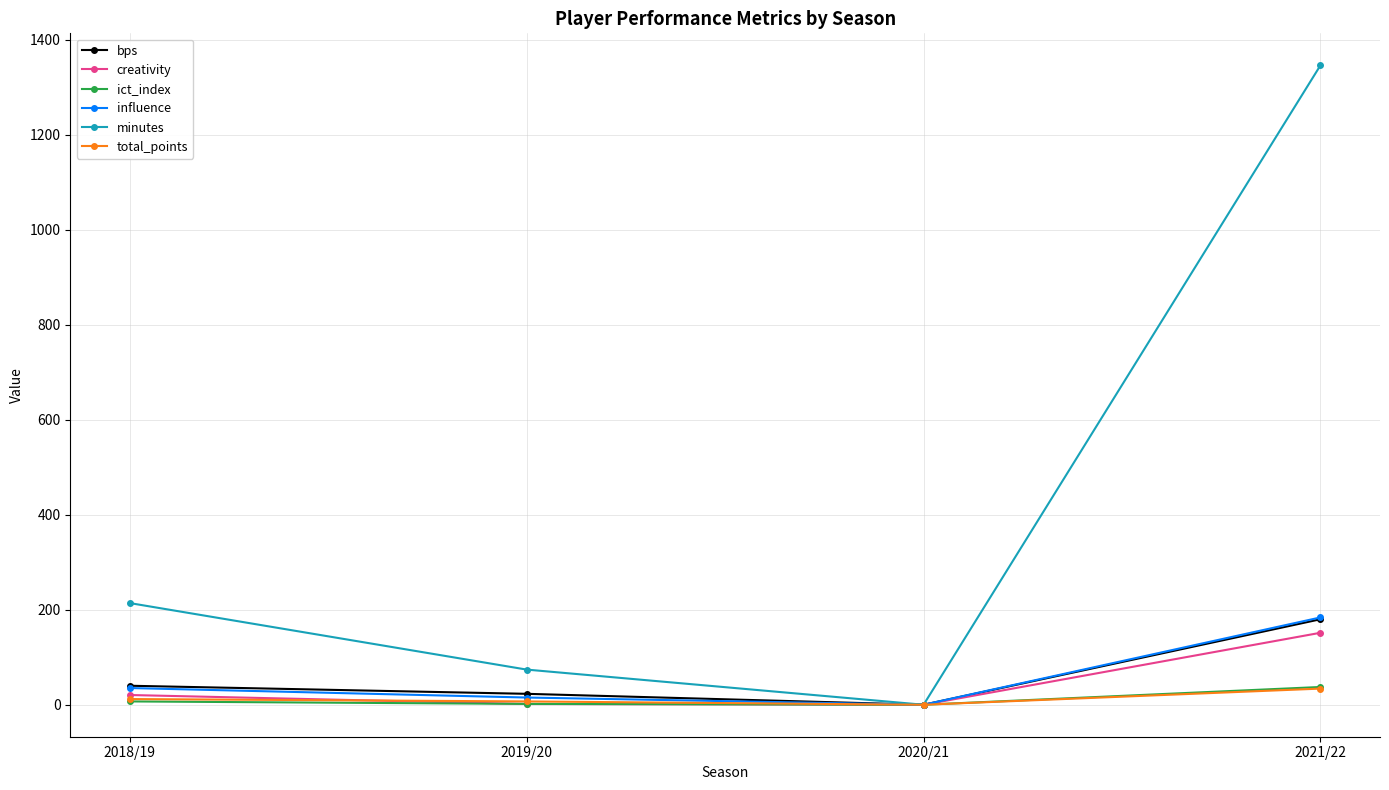

Does the chart display data point markers on the line(s)?

Yes